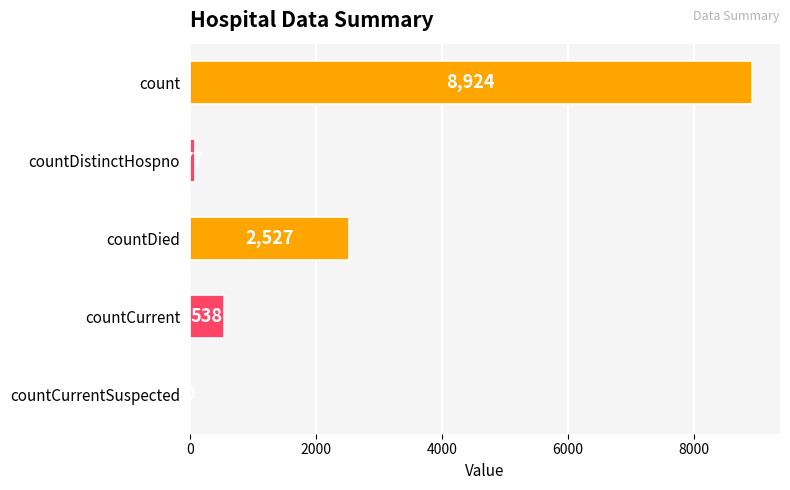

Which has a higher value, countDied or countCurrentSuspected?

countDied